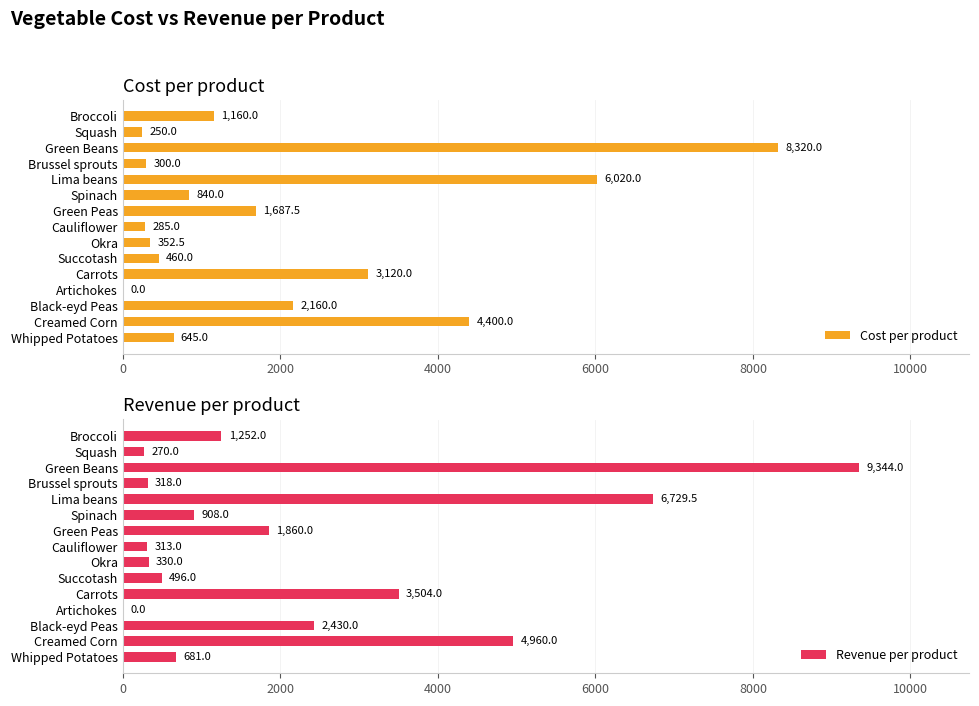

How many values in the Revenue per product series are below 908?

7